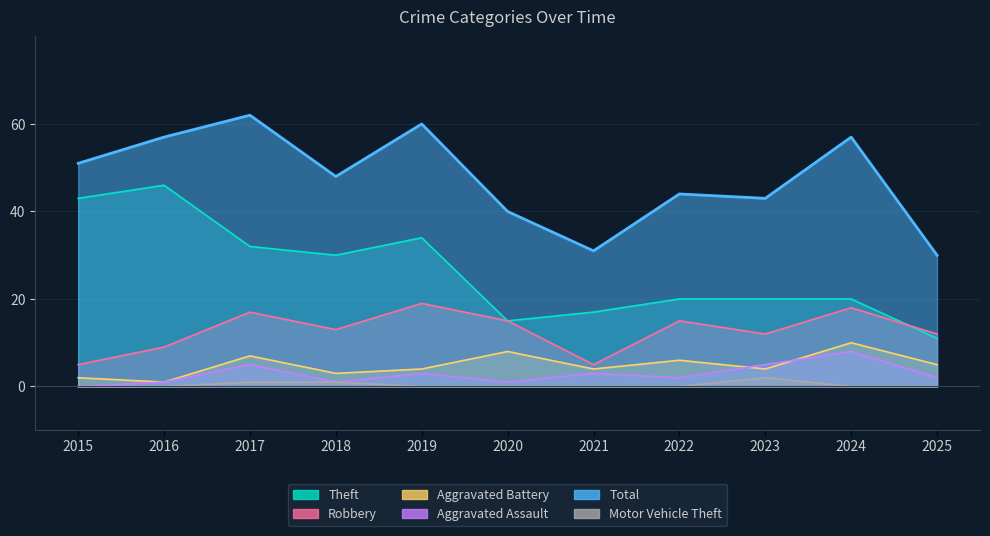

What is the difference between the maximum and minimum values in the Total series?

32